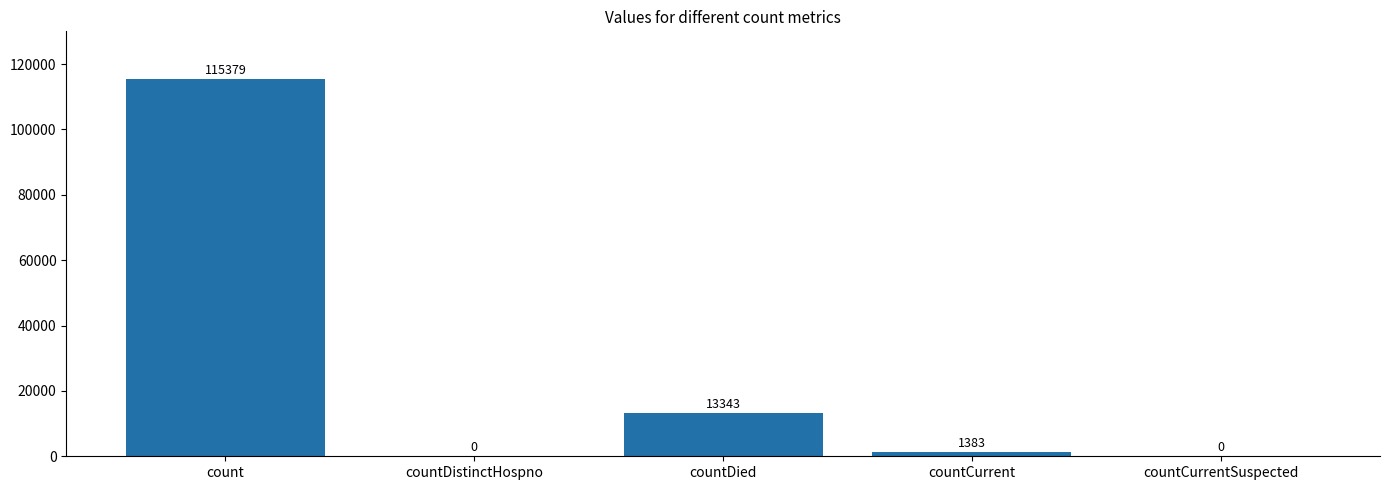

Is it true that the value at count is 115379?

True